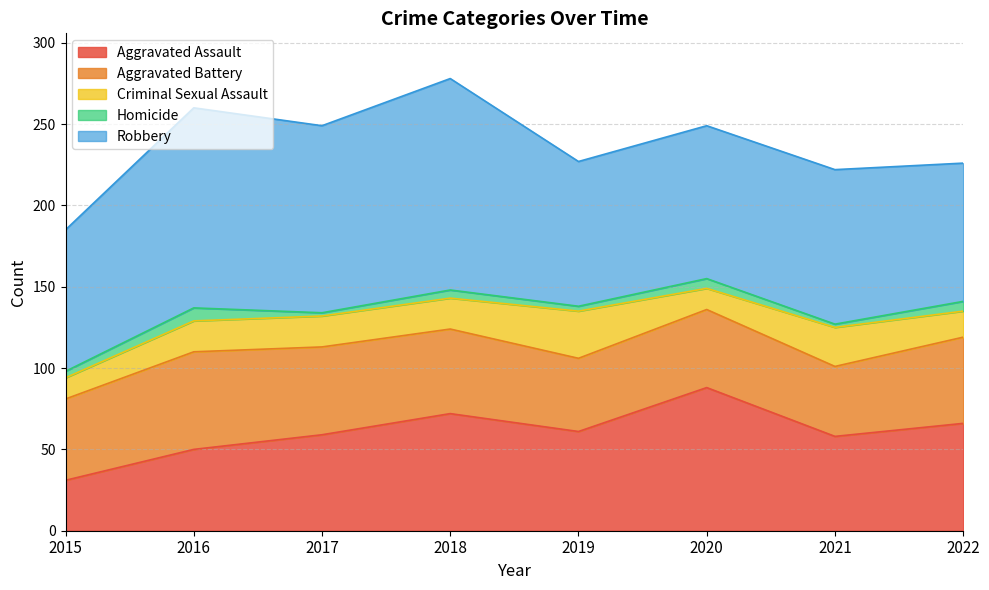

The Criminal Sexual Assault series shows 19 at 2018. True or false?

True